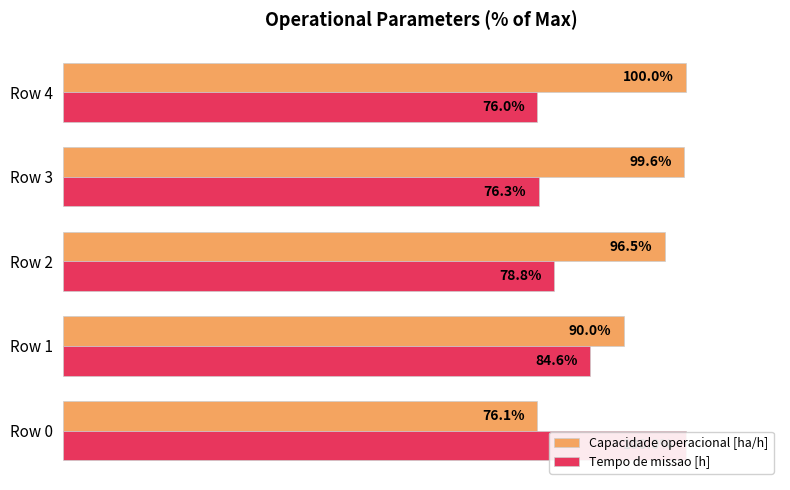

Reading left to right, extract all data points from this chart.

Capacidade operacional [ha/h]: 76.1	90.0	96.5	99.6	100.0
Tempo de missao [h]: 100.0	84.6	78.8	76.3	76.0